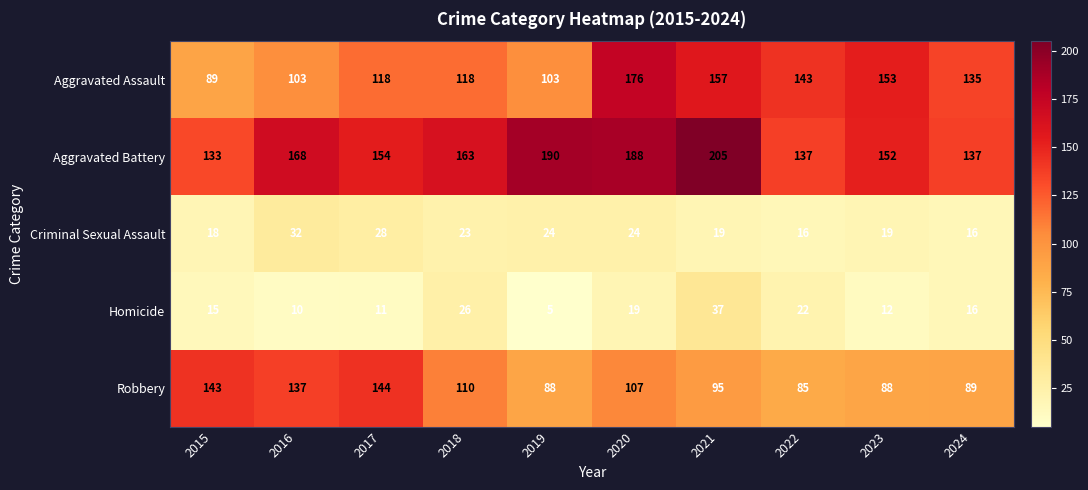

What is the difference between the maximum and second lowest values in the Aggravated Battery series?

68